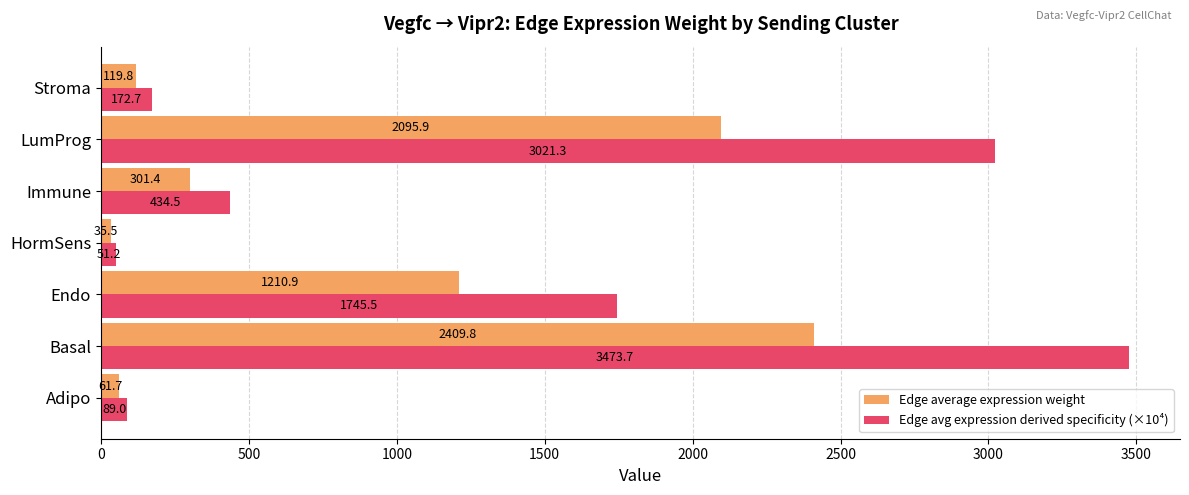

List the labels in order of Edge average expression weight value, largest first.

Basal, LumProg, Endo, Immune, Stroma, Adipo, HormSens